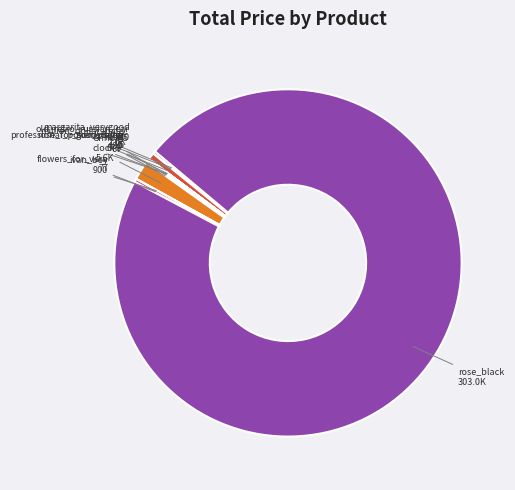

What is the majority slice?

rose_black